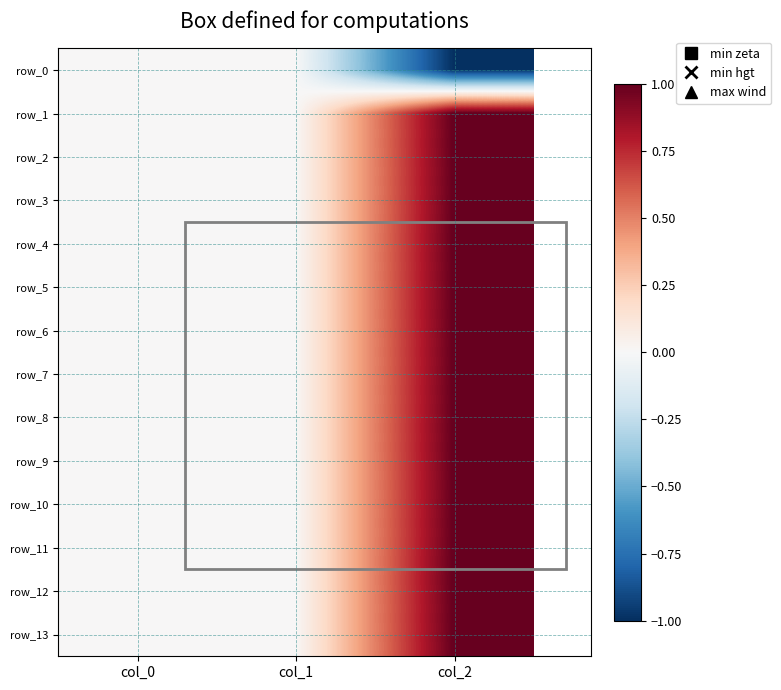

Reading right to left, what are all the values shown in this chart?

row_0: col_2=-1	col_1=0	col_0=0
row_1: col_2=1	col_1=0	col_0=0
row_2: col_2=1	col_1=0	col_0=0
row_3: col_2=1	col_1=0	col_0=0
row_4: col_2=1	col_1=0	col_0=0
row_5: col_2=1	col_1=0	col_0=0
row_6: col_2=1	col_1=0	col_0=0
row_7: col_2=1	col_1=0	col_0=0
row_8: col_2=1	col_1=0	col_0=0
row_9: col_2=1	col_1=0	col_0=0
row_10: col_2=1	col_1=0	col_0=0
row_11: col_2=1	col_1=0	col_0=0
row_12: col_2=1	col_1=0	col_0=0
row_13: col_2=1	col_1=0	col_0=0